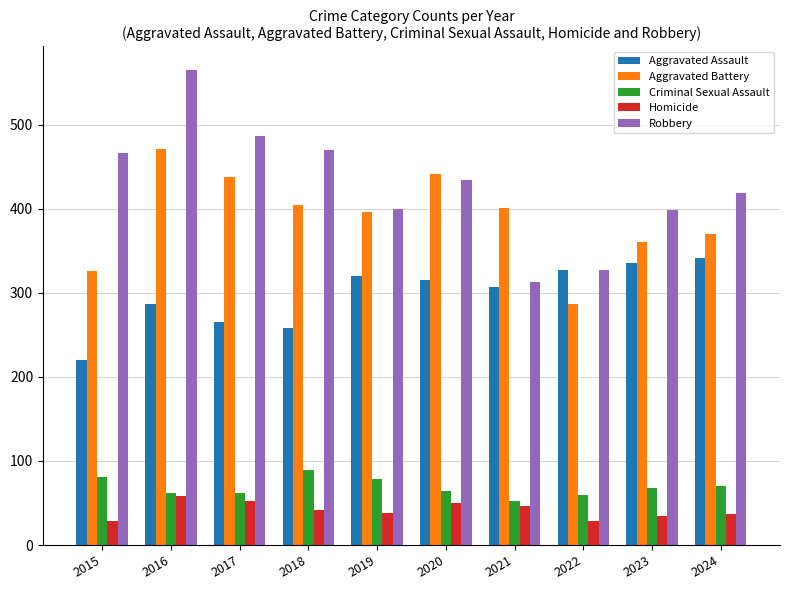

Rank the series by their maximum value, from highest to lowest.

Robbery, Aggravated Battery, Aggravated Assault, Criminal Sexual Assault, Homicide